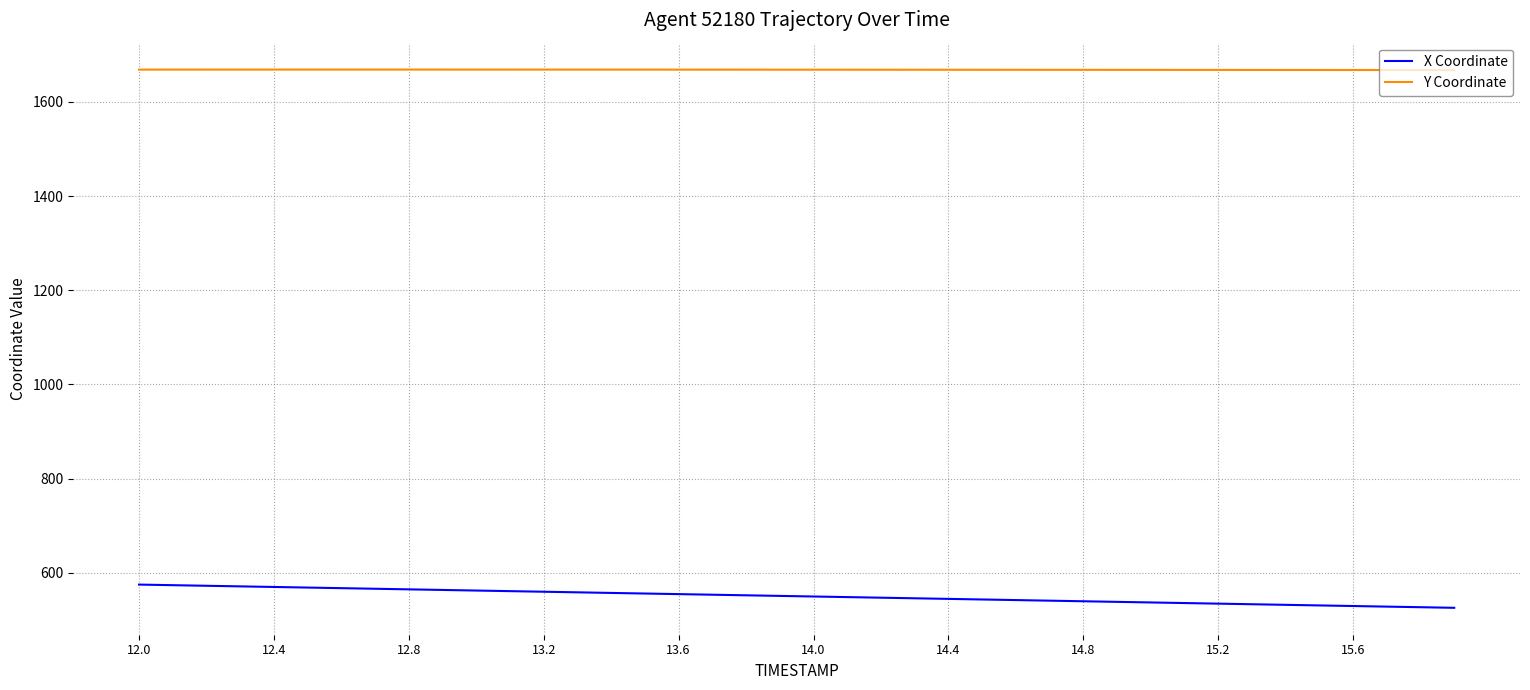

What is the sum of all Y Coordinate values?

66728.4